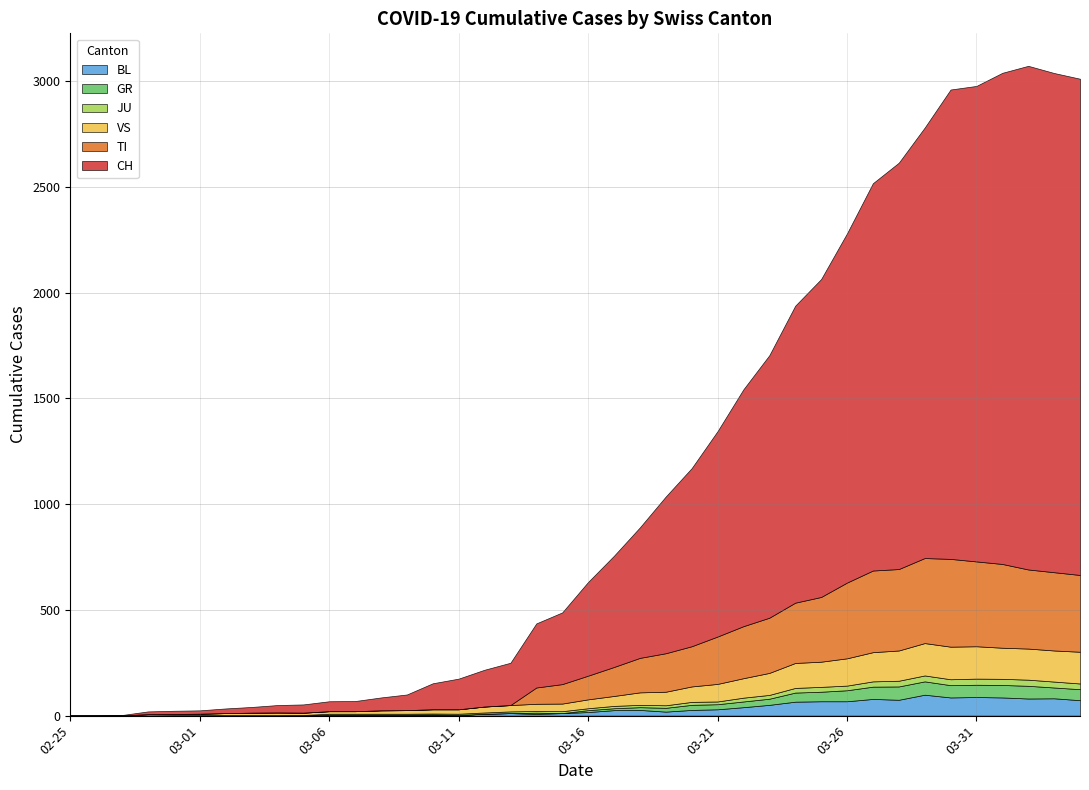

Where does the CH series first go above 443?

2020-03-17